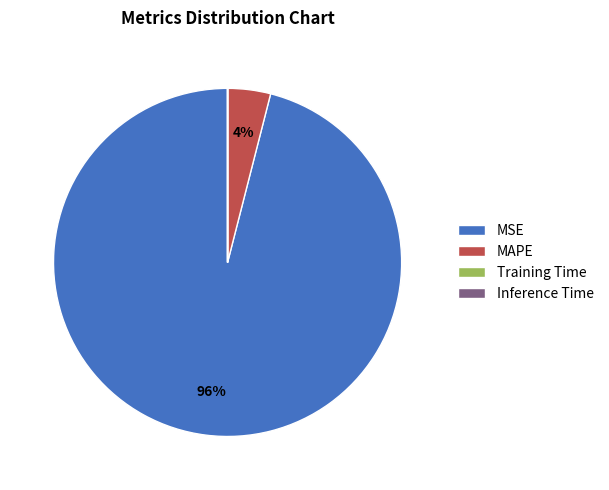

Is there any slice that represents more than half of the pie?

Yes